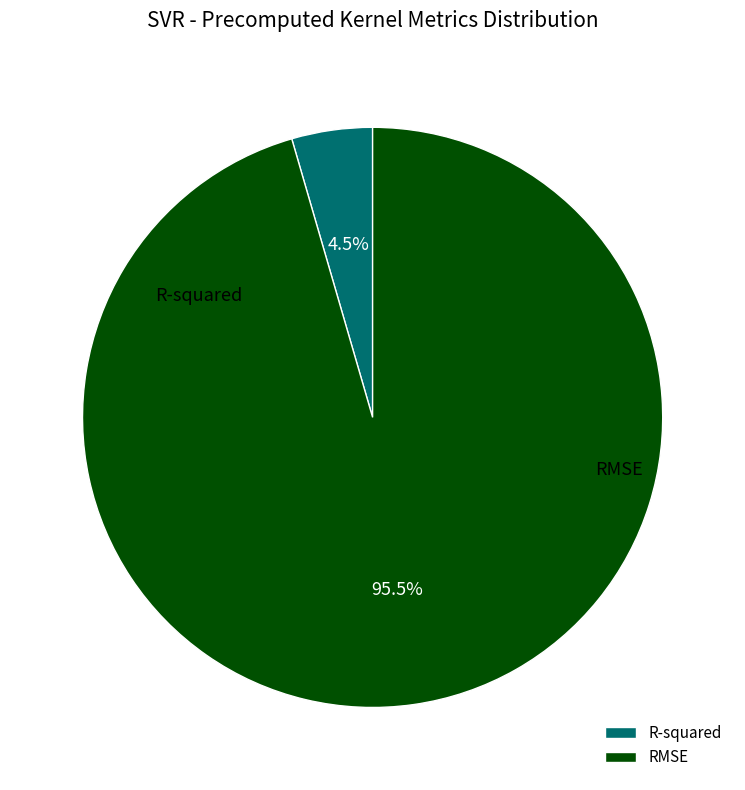

Which has a higher value, RMSE or R-squared?

RMSE